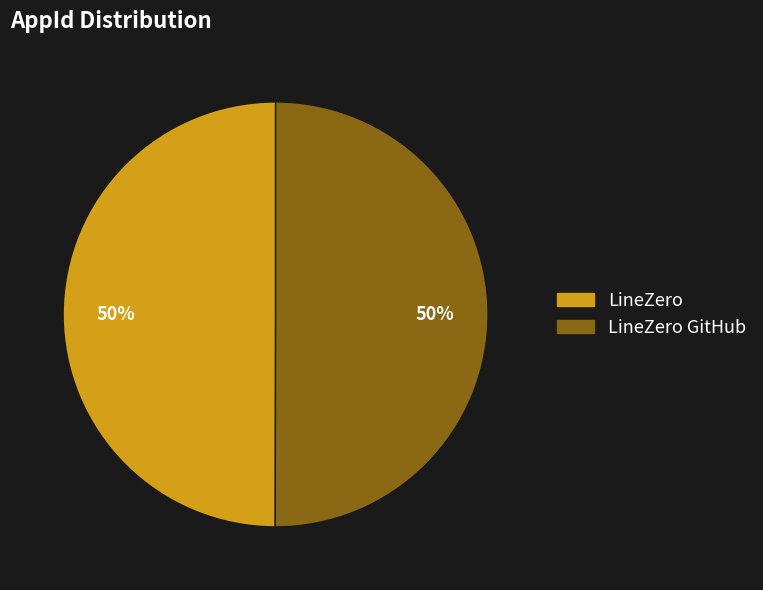

To the nearest percent, what is the average slice percentage?

50%